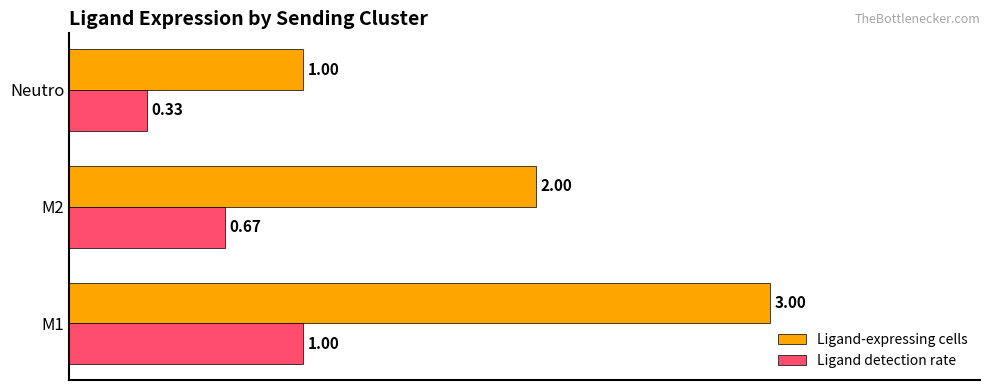

List the labels in order of Ligand-expressing cells value, smallest first.

Neutro, M2, M1